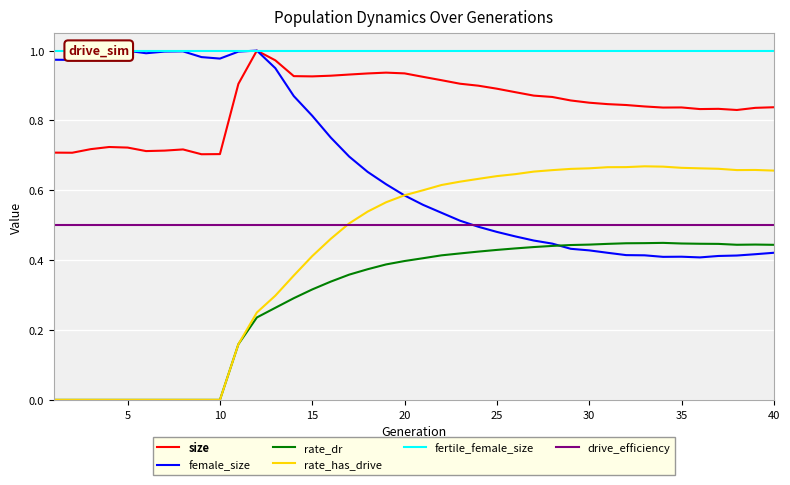

True or false: fertile_female_size and size intersect in this chart.

False